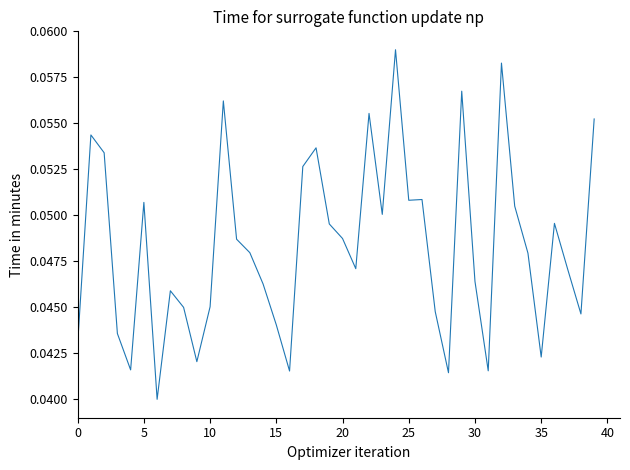

How many lines are shown in the chart?

1